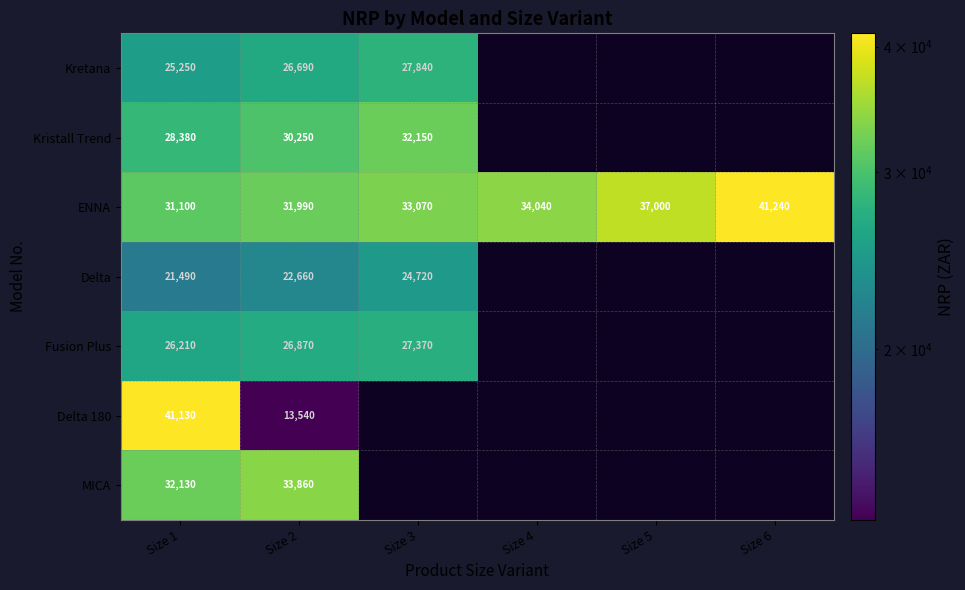

True or false: Delta has a value of 10075 at Size 1.

False